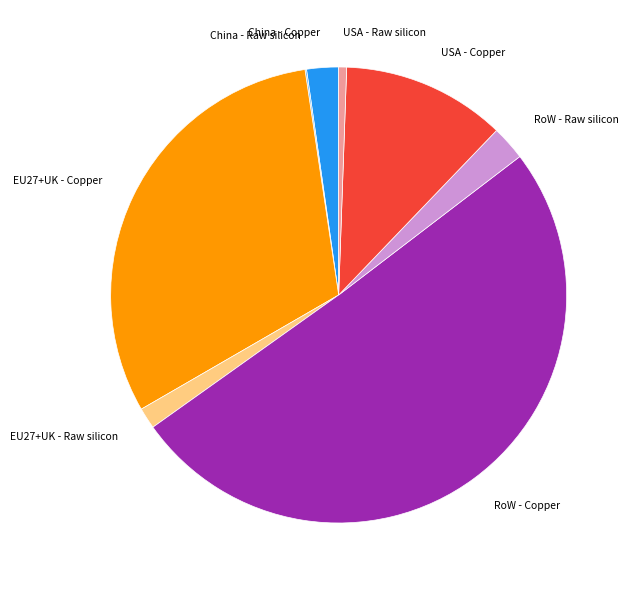

Do RoW - Copper and USA - Copper together represent more than half of the pie?

Yes